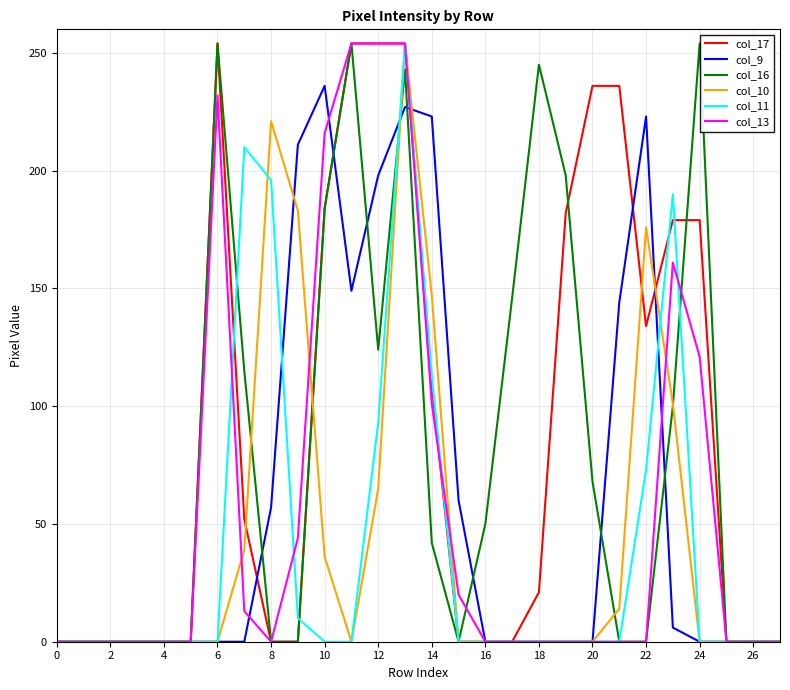

True or false: col_9 has a value of 28 at 8.

False